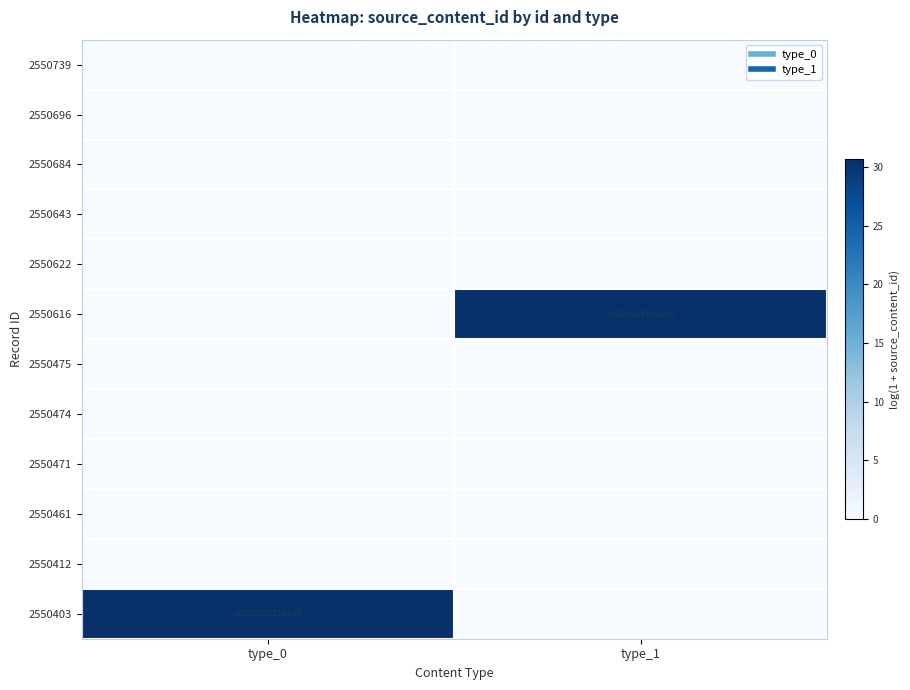

Is the value of 2550616 at type_1 greater than the value of 2550739 at type_0?

Yes